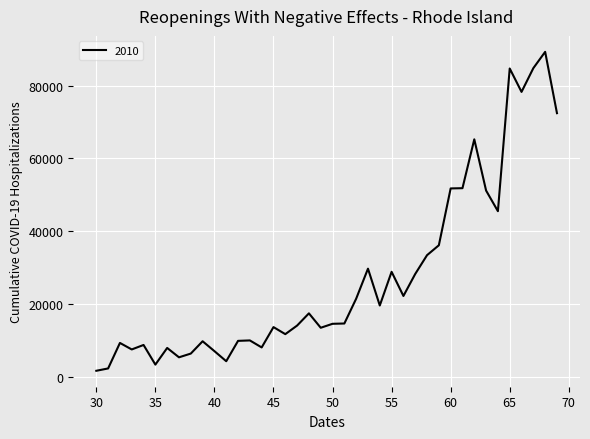

What is the greatest value displayed?

89337.7